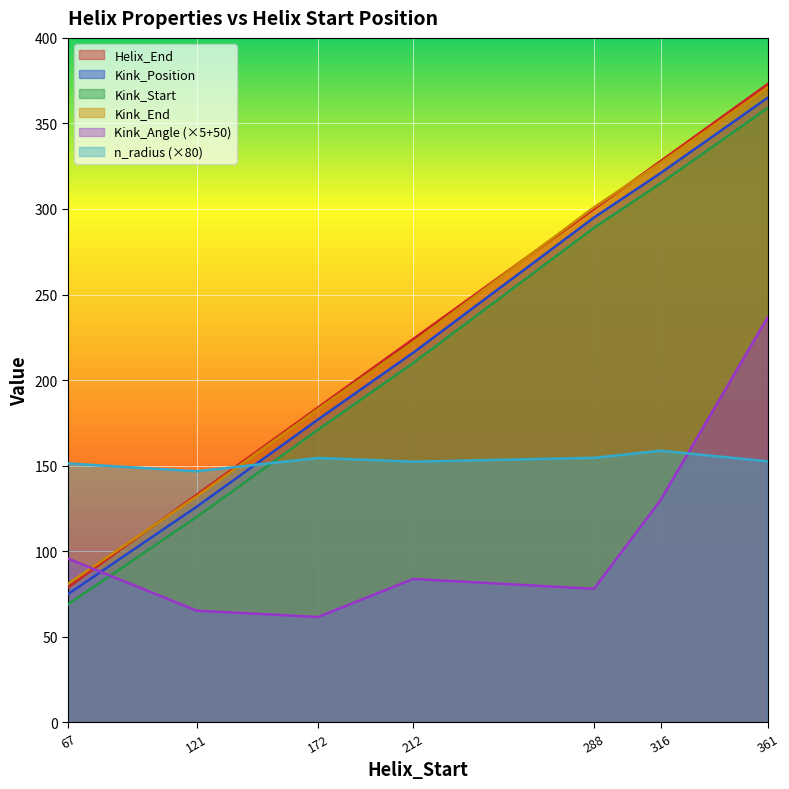

What is the minimum value shown in the chart?

61.5